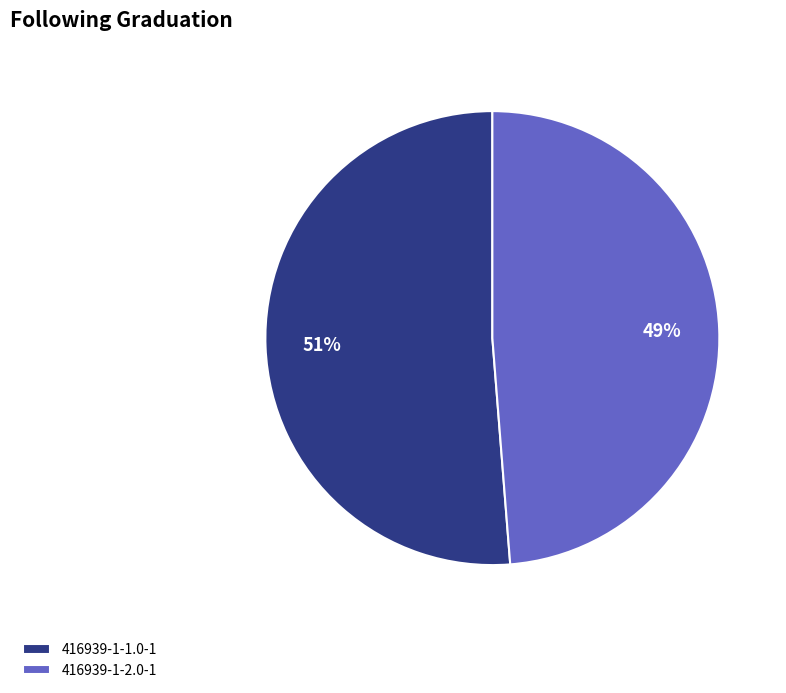

Is there a majority slice in this chart?

Yes